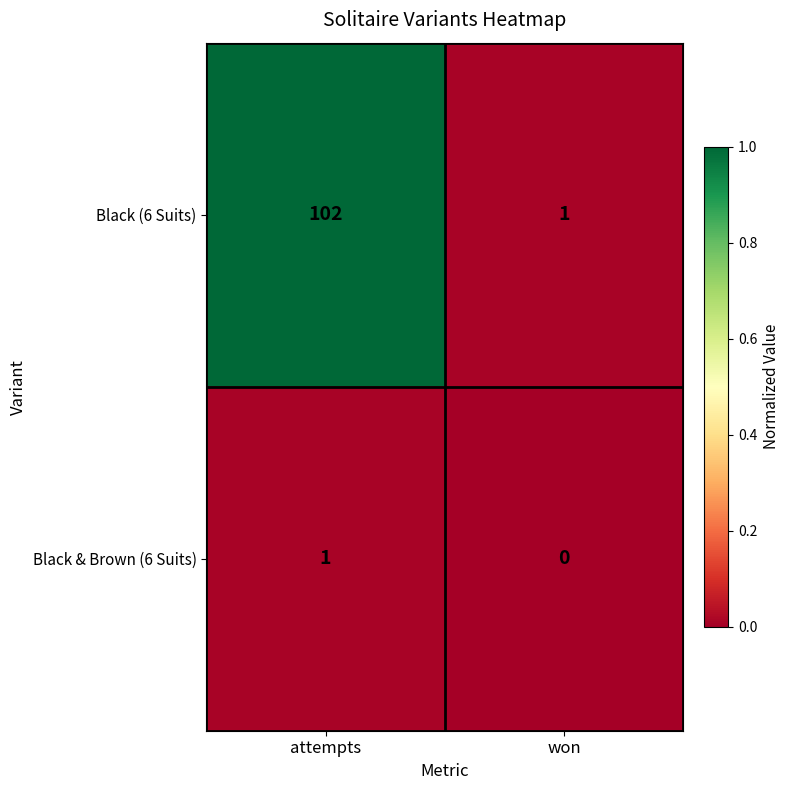

At which label is Black & Brown (6 Suits) closest to 0?

won